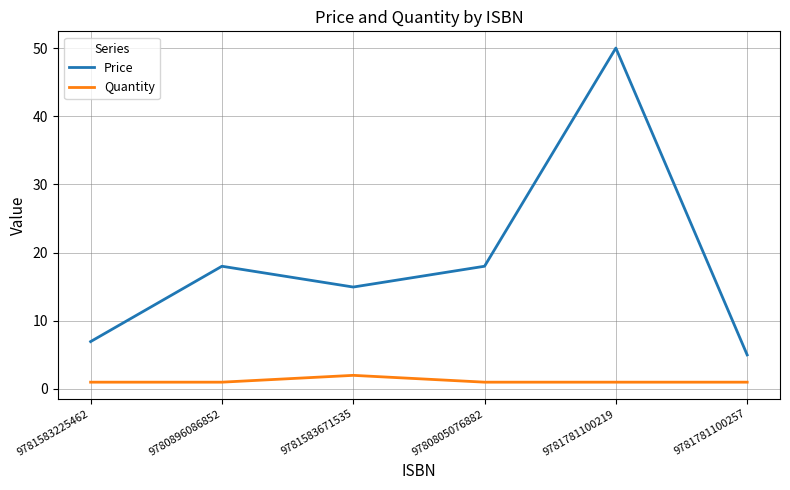

Which series has the largest range (max minus min)?

Price